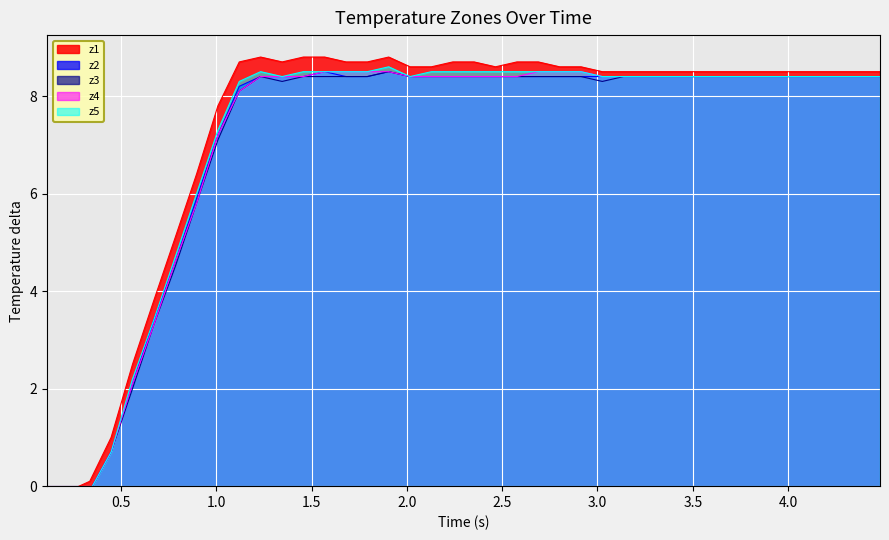

In z1, how many points are higher than both neighbors (excluding endpoints)?

2